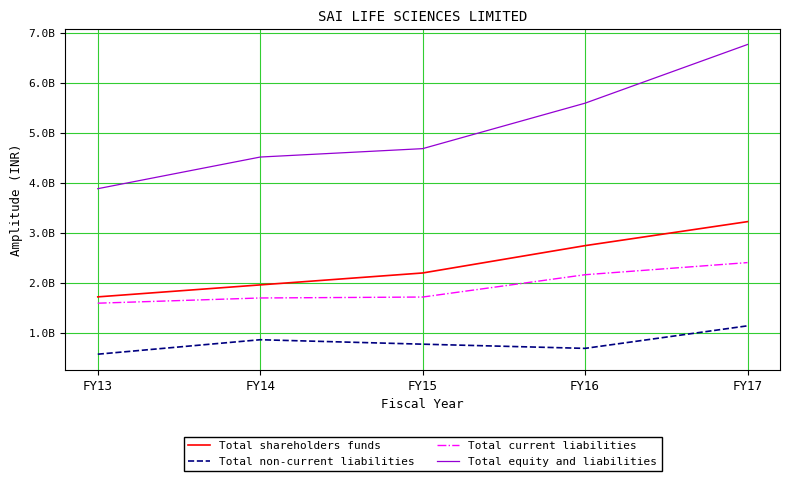

What is the difference between the second highest and minimum values in the Total shareholders funds series?

1024604446